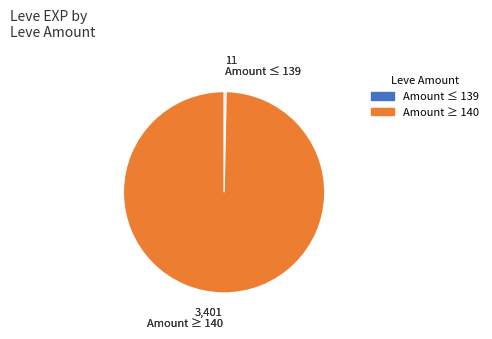

Is there a majority slice in this chart?

Yes